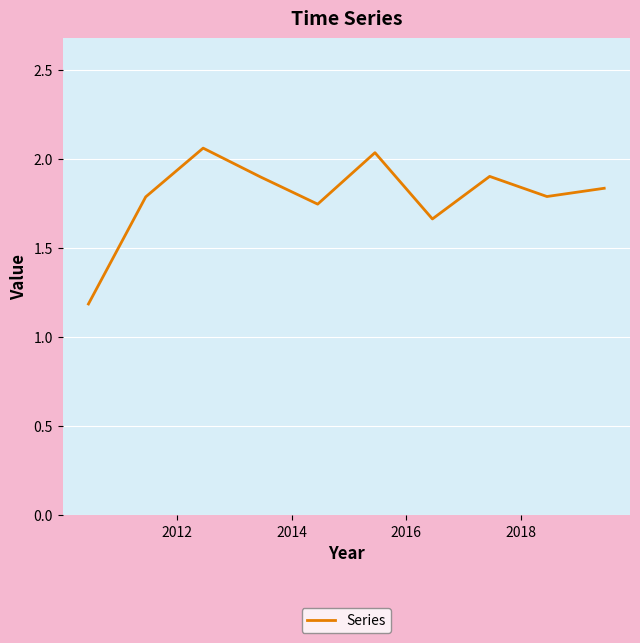

Does the chart have visible grid lines?

Yes